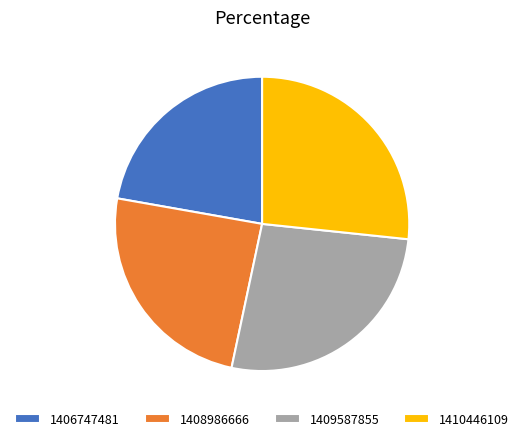

Does 1409587855 represent more than half of the total?

No